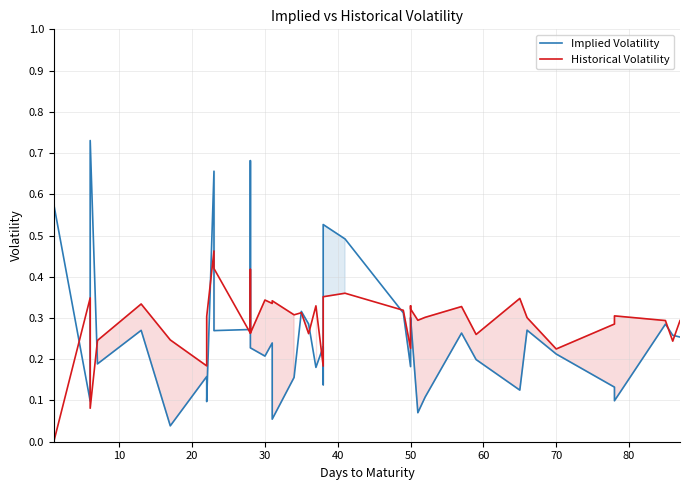

How many lines are shown in the chart?

2